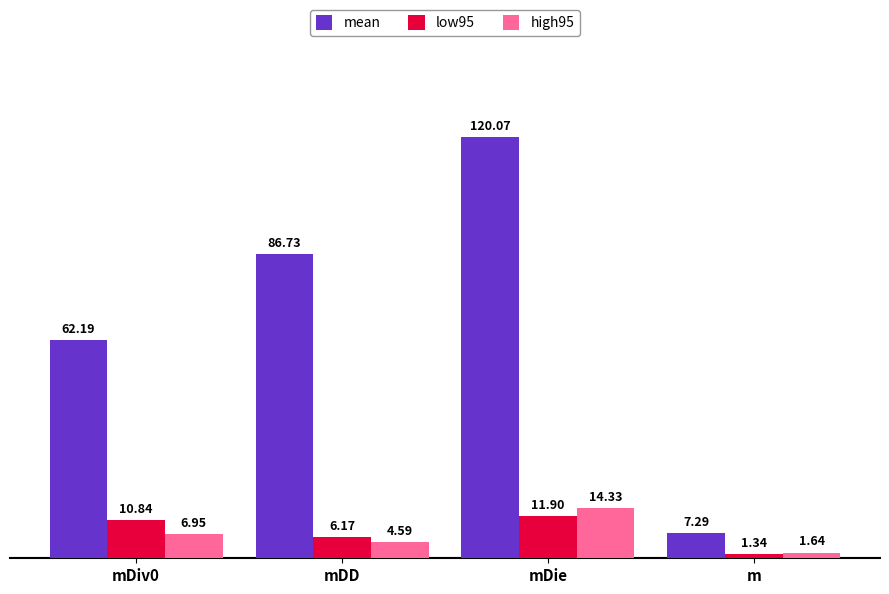

Rank the categories by low95 value from highest to lowest.

mDie, mDiv0, mDD, m